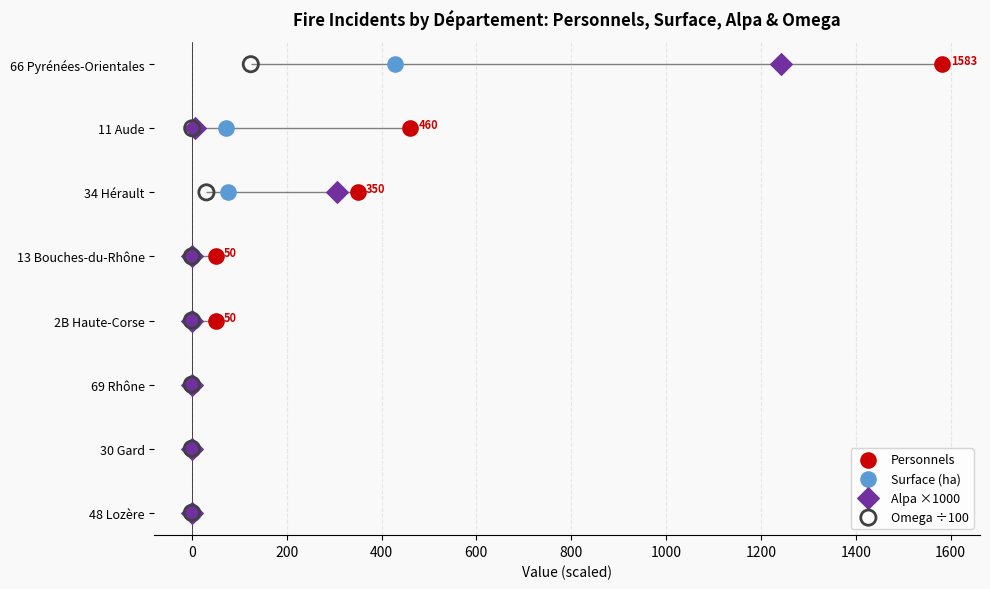

Which series reaches the minimum Y coordinate?

Personnels